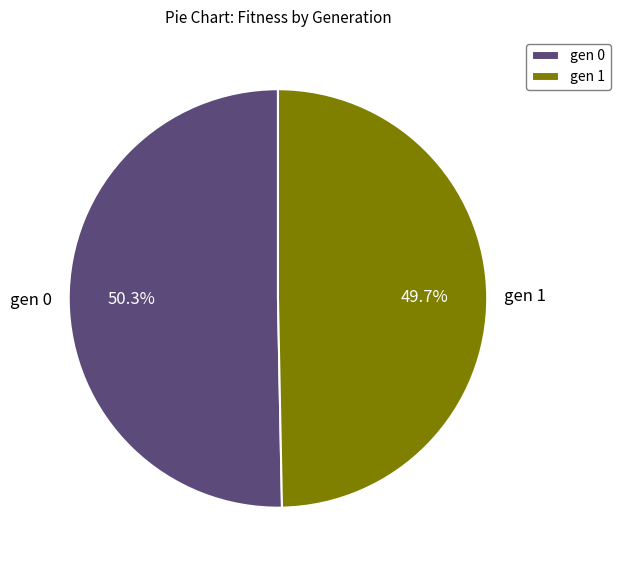

Which category has the biggest portion of the pie?

gen 0